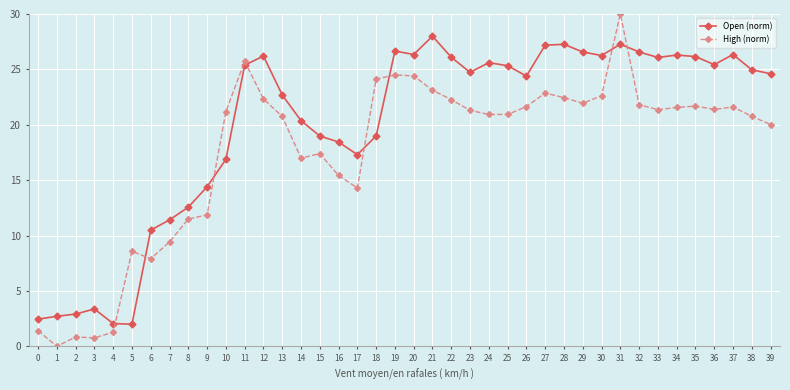

Does the chart have visible grid lines?

Yes